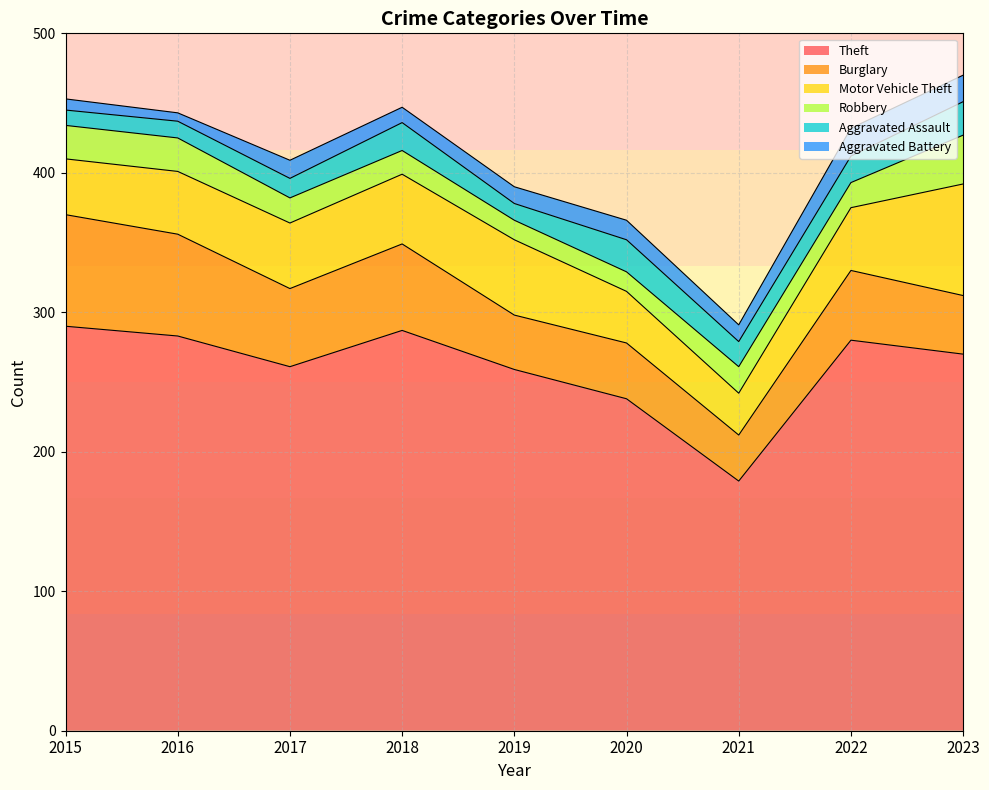

Does the chart display data point markers on the line(s)?

No